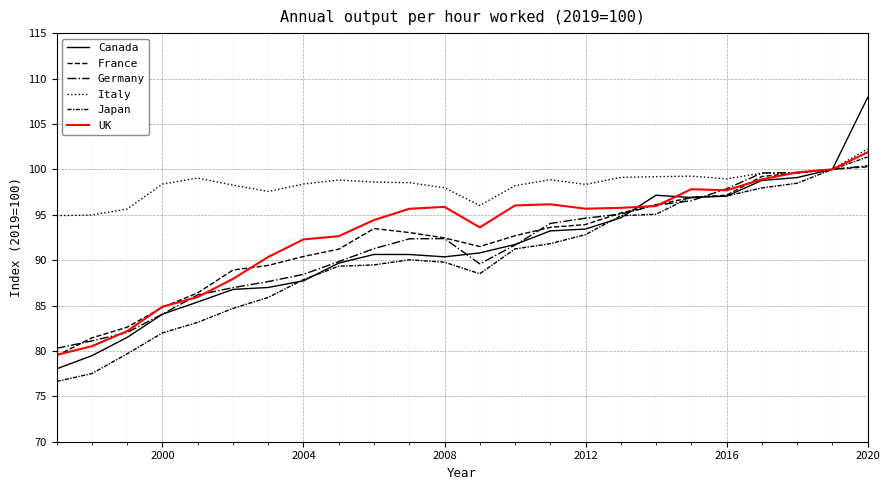

What is the average value of the Canada series?

91.3